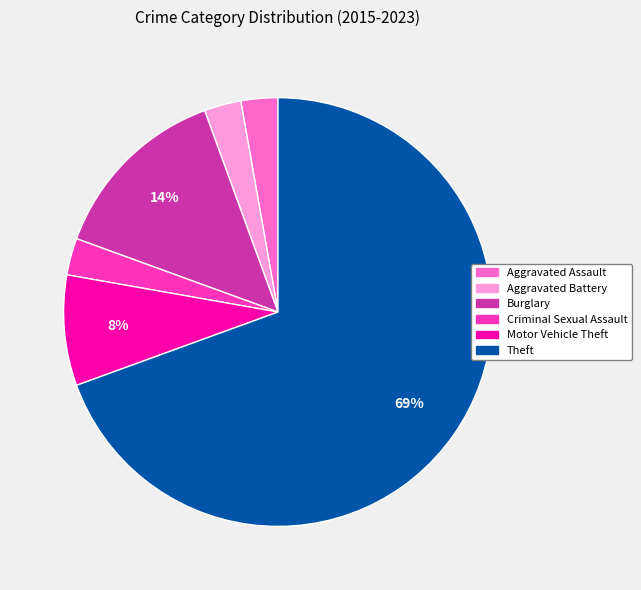

Is the sum of Aggravated Battery and Criminal Sexual Assault greater than half?

No